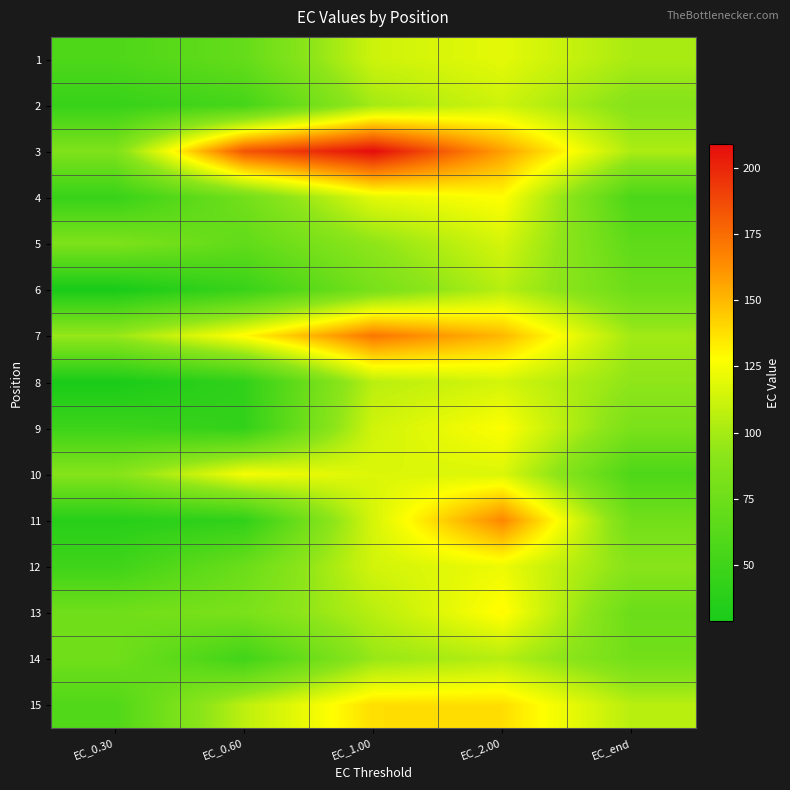

Reading right to left, list all the values displayed in this chart.

1: EC_end=101.3	EC_2.00=119.6	EC_1.00=112.1	EC_0.60=70.6	EC_0.30=57.9
2: EC_end=88.6	EC_2.00=112.4	EC_1.00=99.4	EC_0.60=53.5	EC_0.30=45.2
3: EC_end=102.3	EC_2.00=157.8	EC_1.00=209.1	EC_0.60=183.2	EC_0.30=85.1
4: EC_end=56.6	EC_2.00=128.3	EC_1.00=119.3	EC_0.60=77.9	EC_0.30=45.6
5: EC_end=67.0	EC_2.00=114.6	EC_1.00=92.7	EC_0.60=68.6	EC_0.30=84.2
6: EC_end=74.9	EC_2.00=105.4	EC_1.00=81.2	EC_0.60=46.3	EC_0.30=28.7
7: EC_end=98.8	EC_2.00=150.0	EC_1.00=171.1	EC_0.60=129.8	EC_0.30=95.9
8: EC_end=92.8	EC_2.00=114.2	EC_1.00=106.2	EC_0.60=41.9	EC_0.30=29.4
9: EC_end=82.6	EC_2.00=127.6	EC_1.00=113.2	EC_0.60=42.6	EC_0.30=48.2
10: EC_end=57.7	EC_2.00=116.6	EC_1.00=116.9	EC_0.60=125.3	EC_0.30=88.2
11: EC_end=77.6	EC_2.00=165.7	EC_1.00=115.2	EC_0.60=41.6	EC_0.30=36.7
12: EC_end=89.7	EC_2.00=122.3	EC_1.00=113.8	EC_0.60=73.7	EC_0.30=49.5
13: EC_end=73.7	EC_2.00=129.9	EC_1.00=105.5	EC_0.60=82.3	EC_0.30=76.8
14: EC_end=78.0	EC_2.00=105.0	EC_1.00=95.6	EC_0.60=50.8	EC_0.30=76.9
15: EC_end=105.6	EC_2.00=138.0	EC_1.00=137.9	EC_0.60=107.1	EC_0.30=59.5